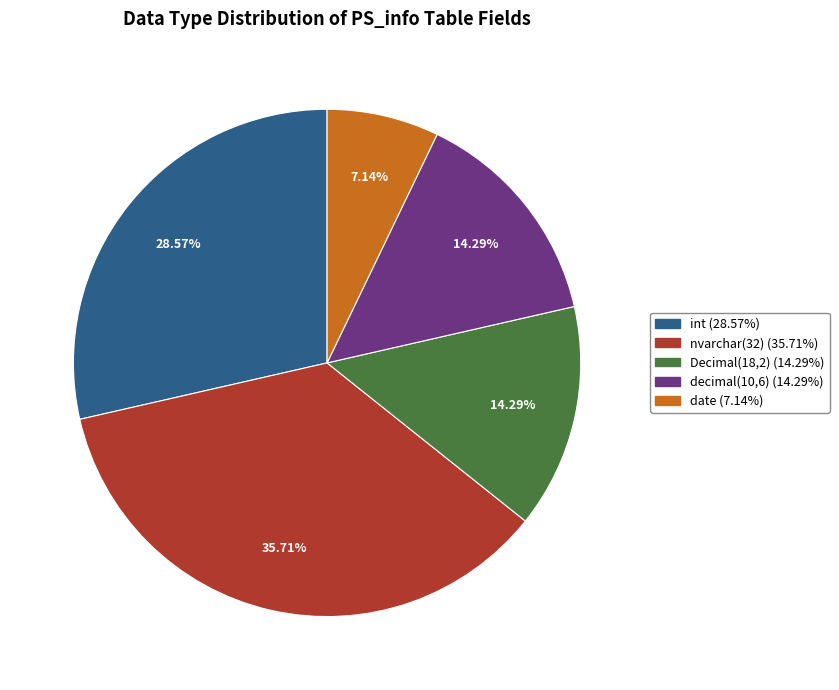

Is there any slice that represents more than half of the pie?

No